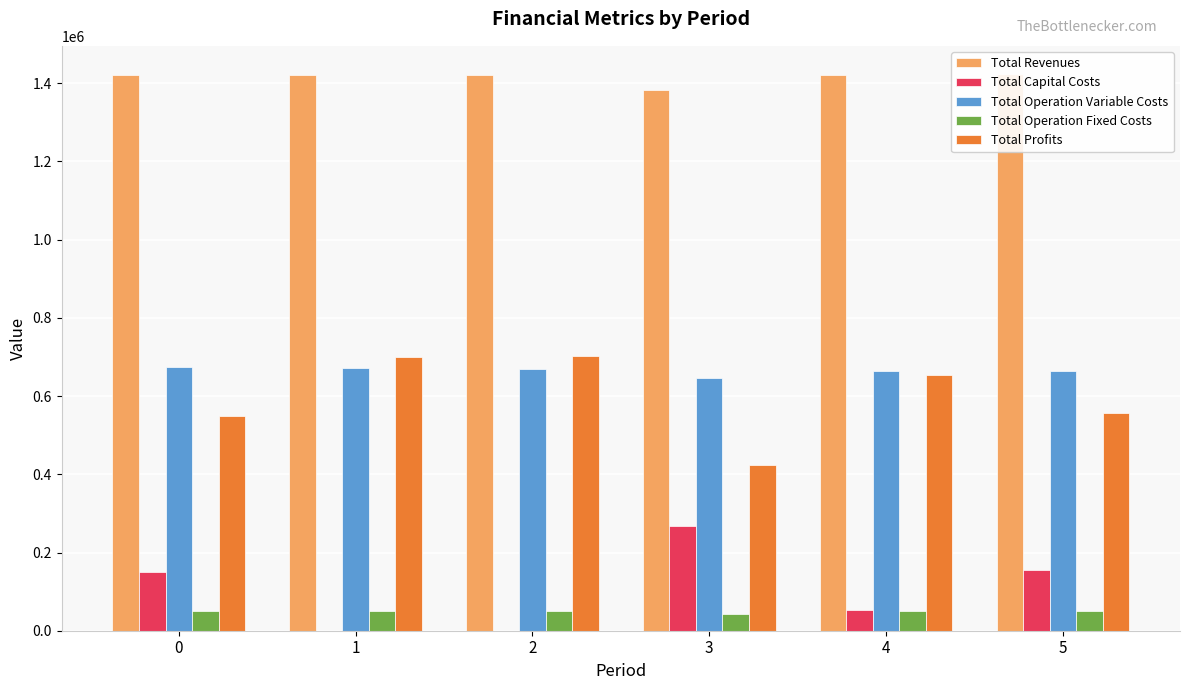

What is the minimum value for Total Operation Fixed Costs?

43799.9